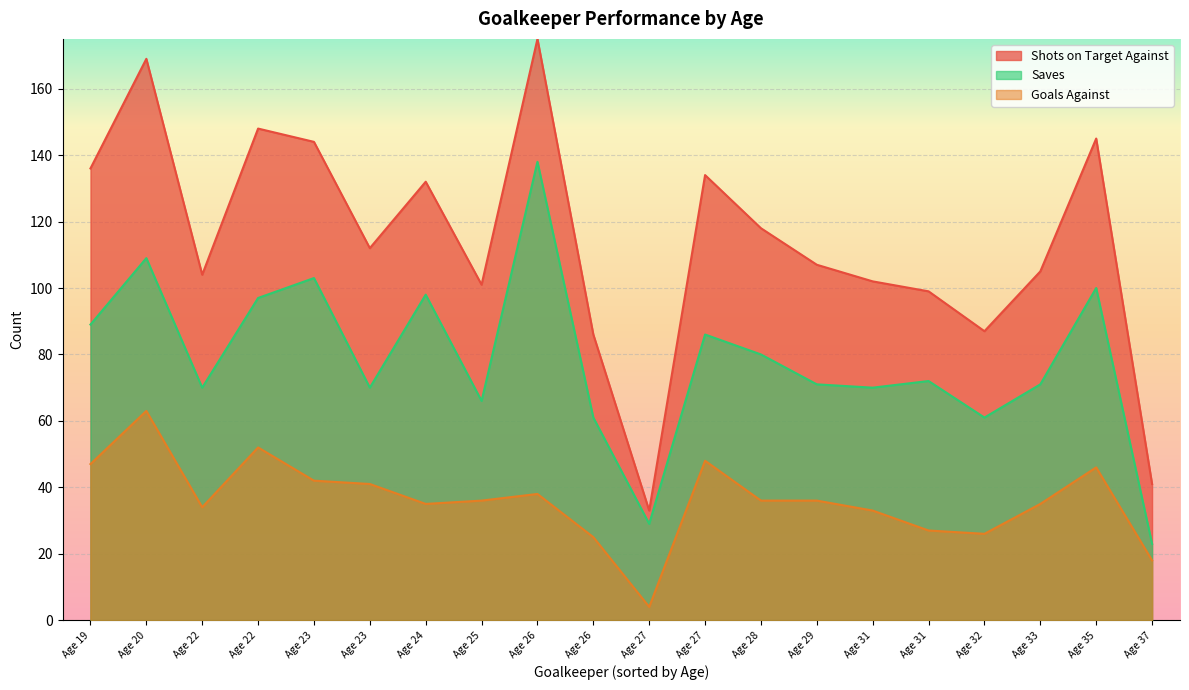

What are all the series names shown in the legend?

Shots on Target Against, Saves, Goals Against